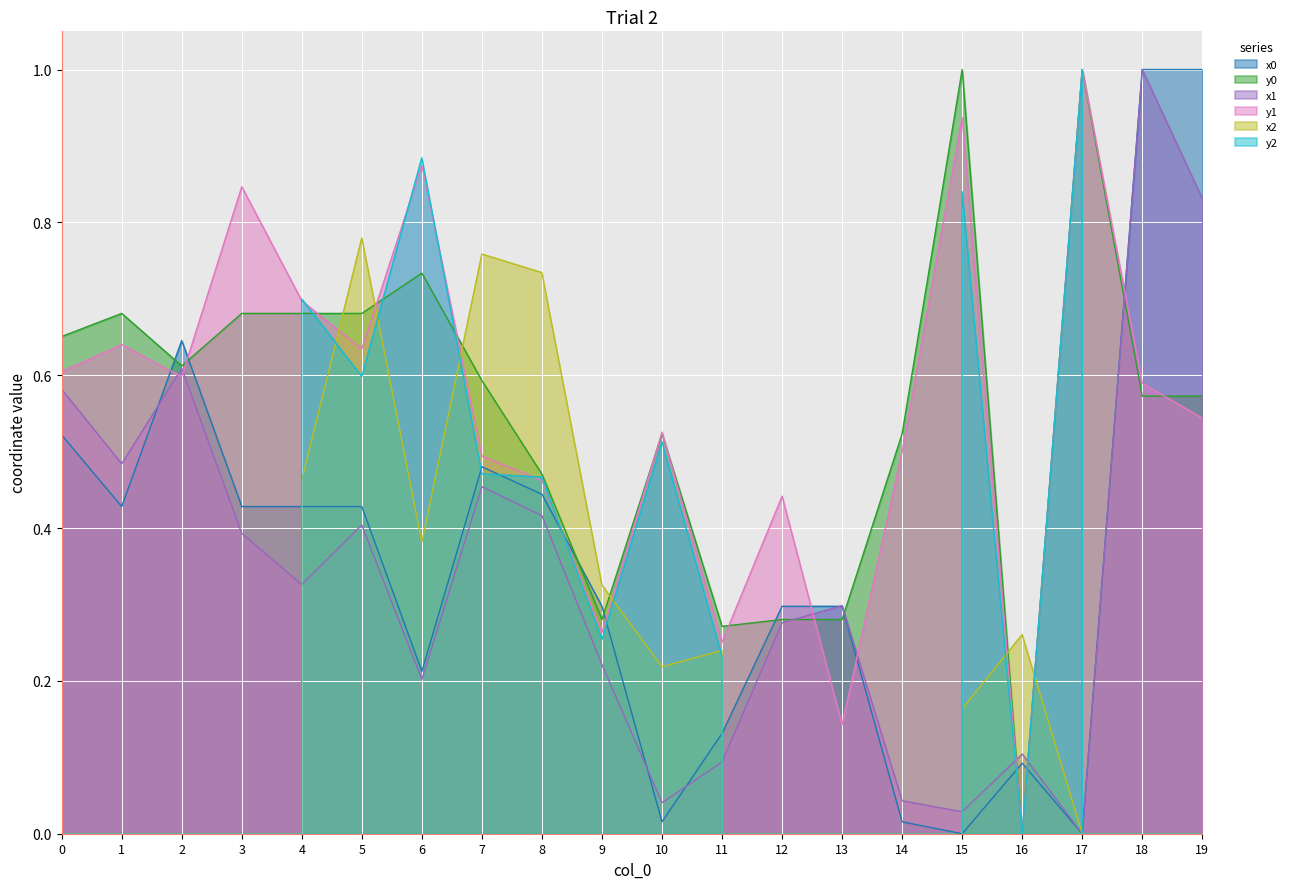

At how many categories does at least one series exceed -3167?

20